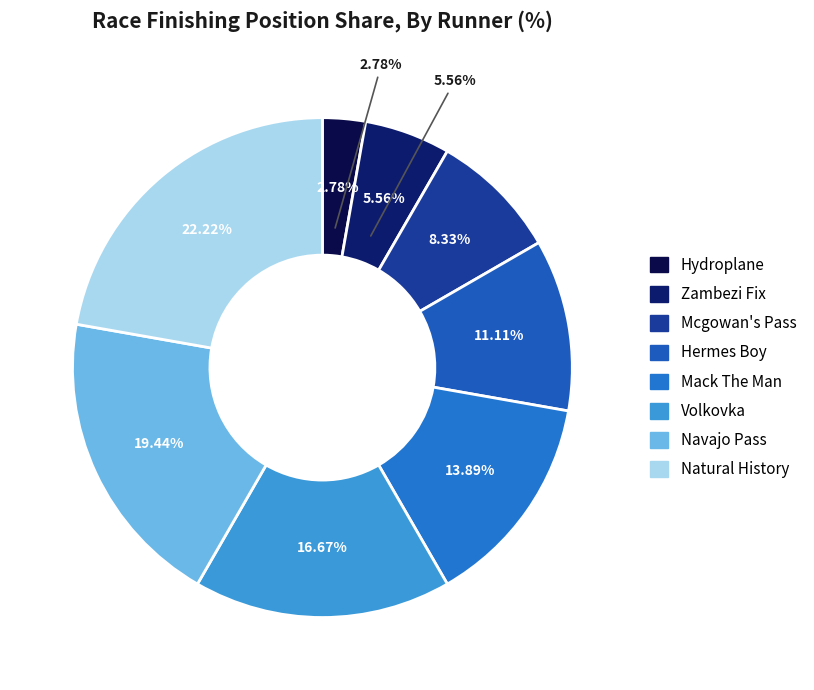

Approximately how many times larger is the value at Hydroplane compared to Zambezi Fix?

0.5